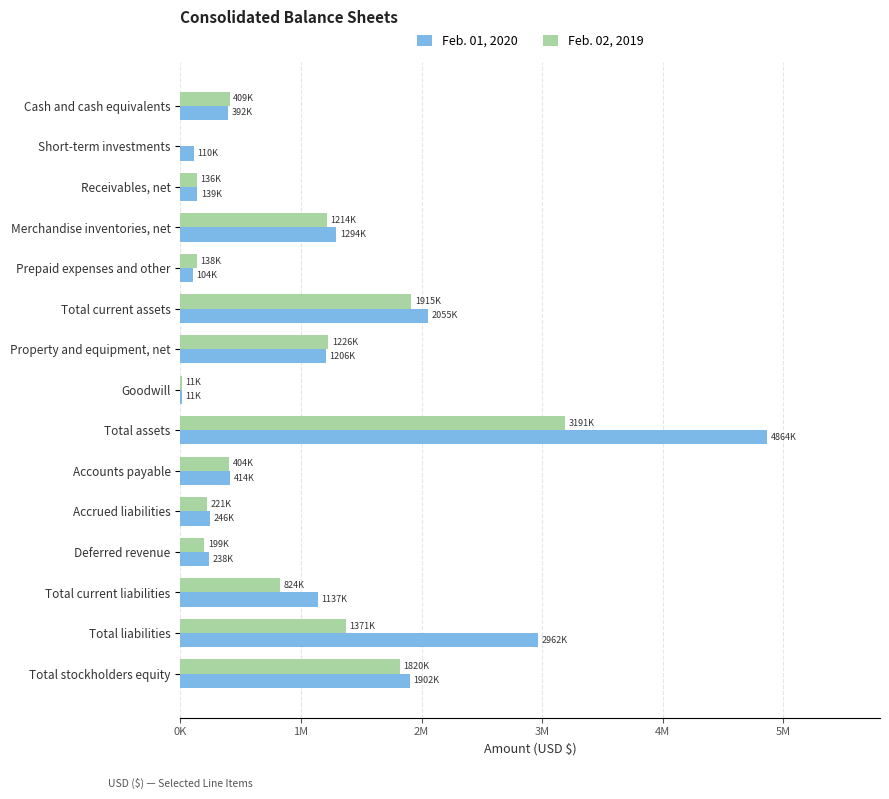

At how many categories does at least one series exceed 1386483?

4